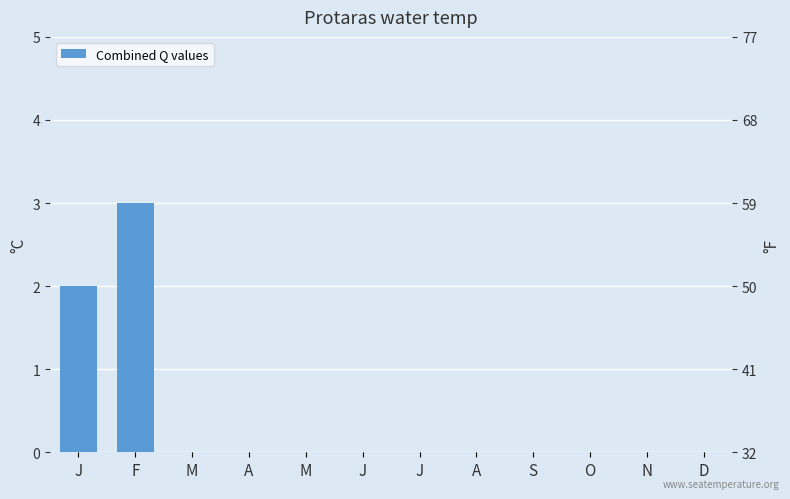

The value at J is 1. True or false?

False